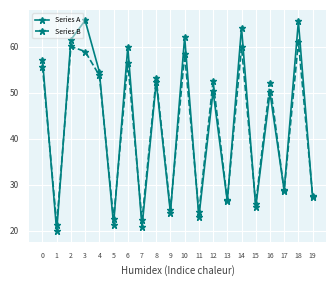

Read the Series A value at 15.

25.1